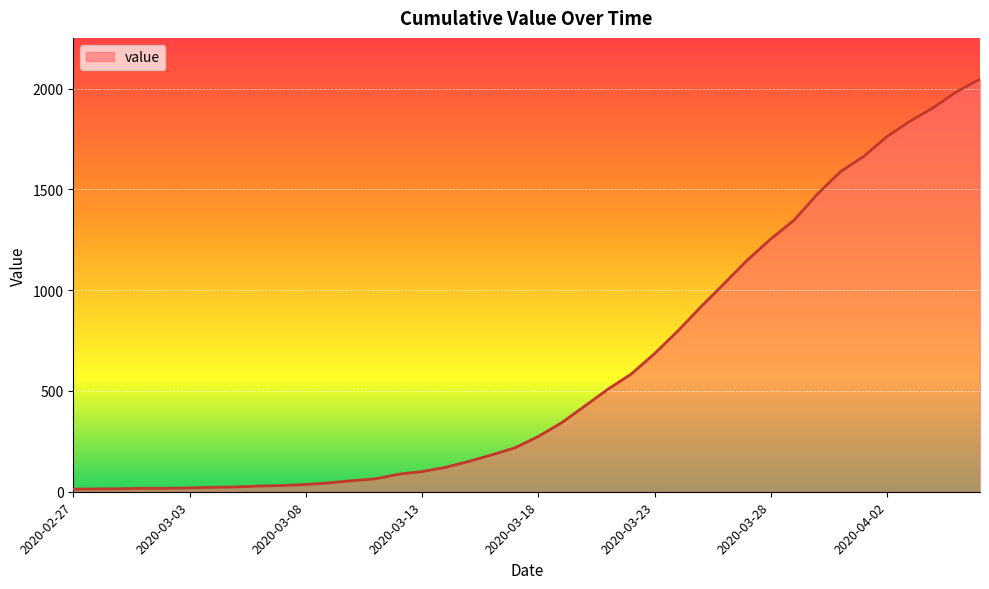

What is the difference between the maximum and minimum values?

2034